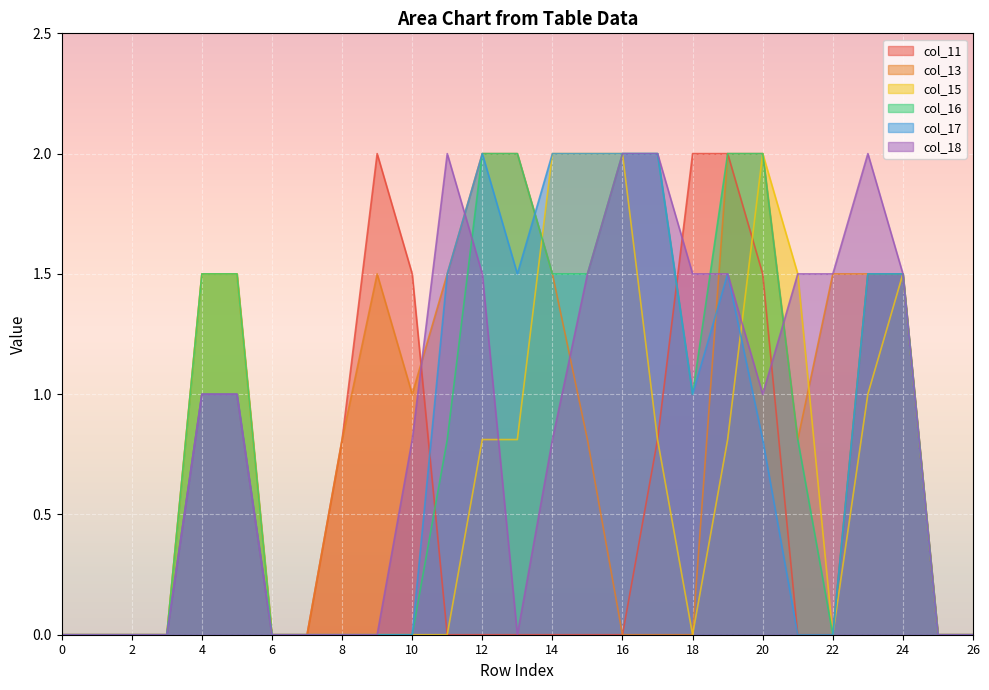

What is the spread (max minus min) of values at 15?

2.0